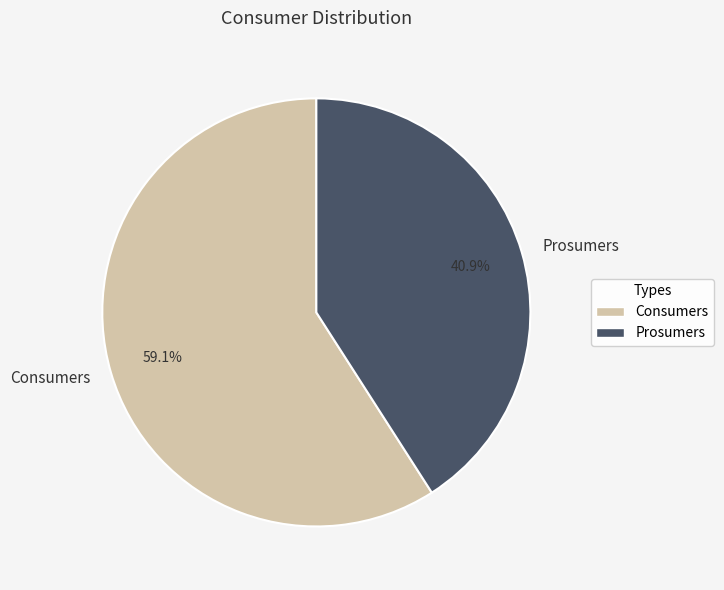

What is the smallest slice in the pie chart?

Prosumers